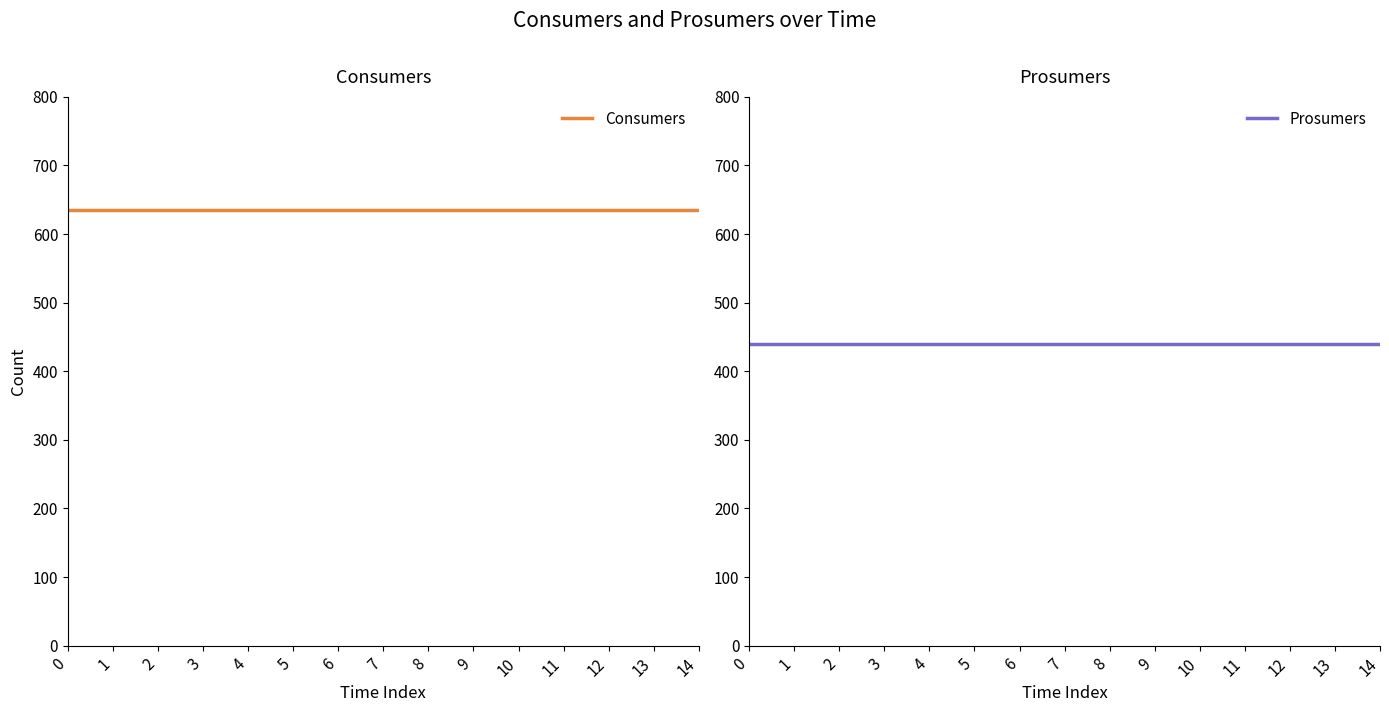

List the series in order of their peak value, highest first.

Consumers, Prosumers